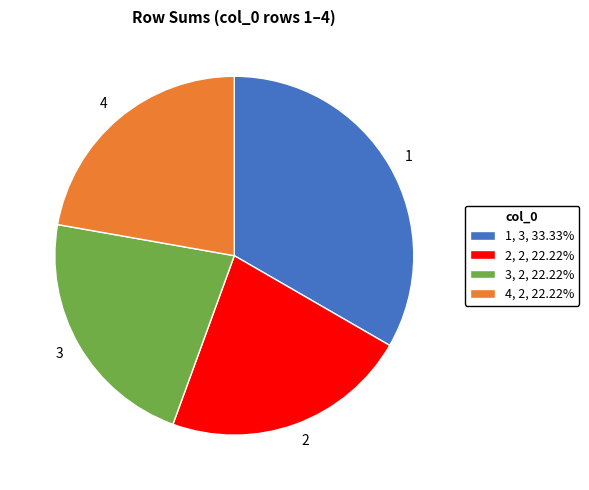

Approximately how many times larger is the value at 1 compared to 4?

1.5